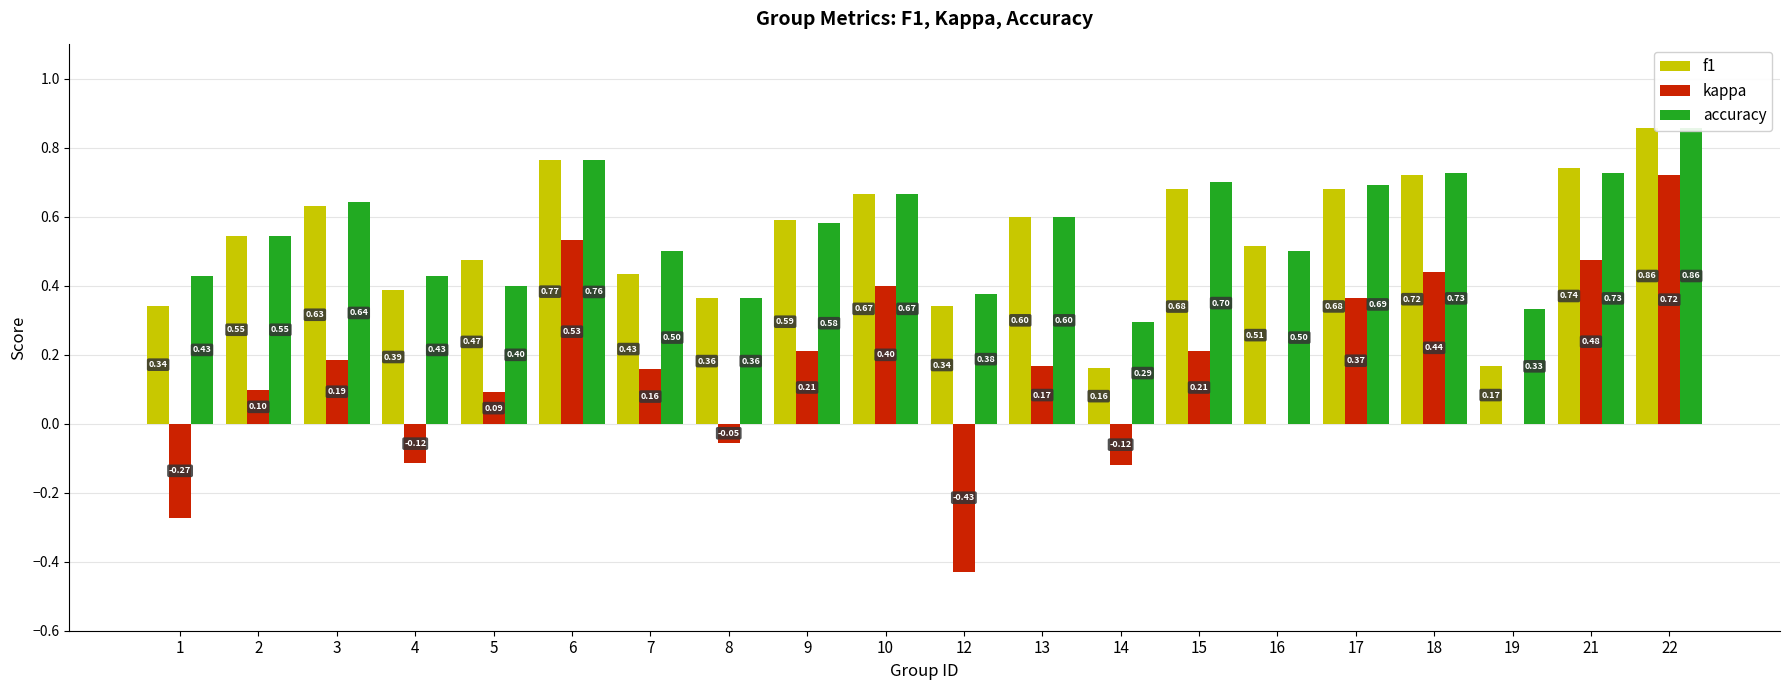

What are all the series names shown in the legend?

f1, kappa, accuracy